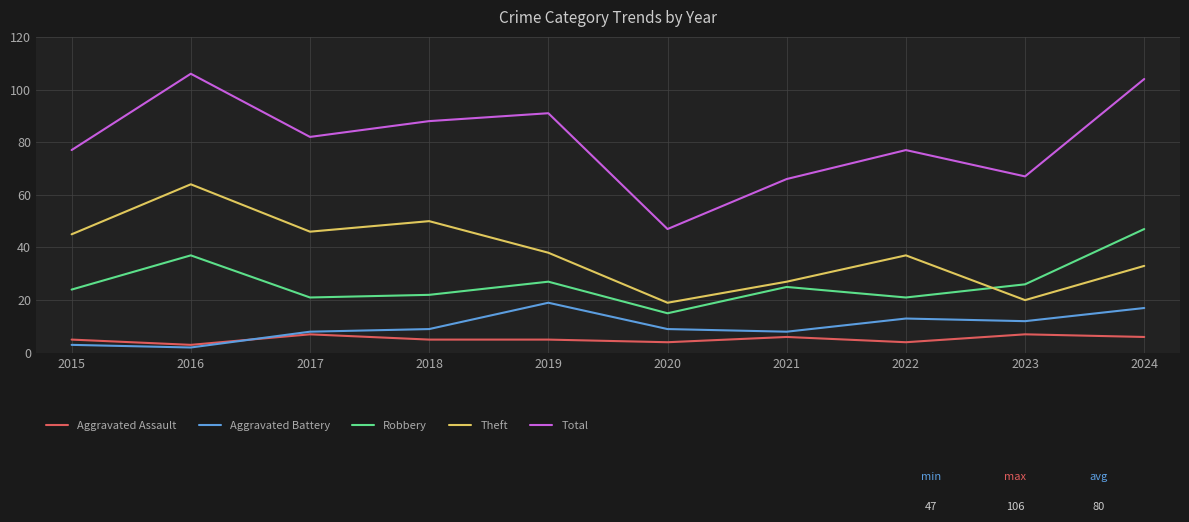

What is the sum of the Aggravated Assault values at 2023 and 2024?

13